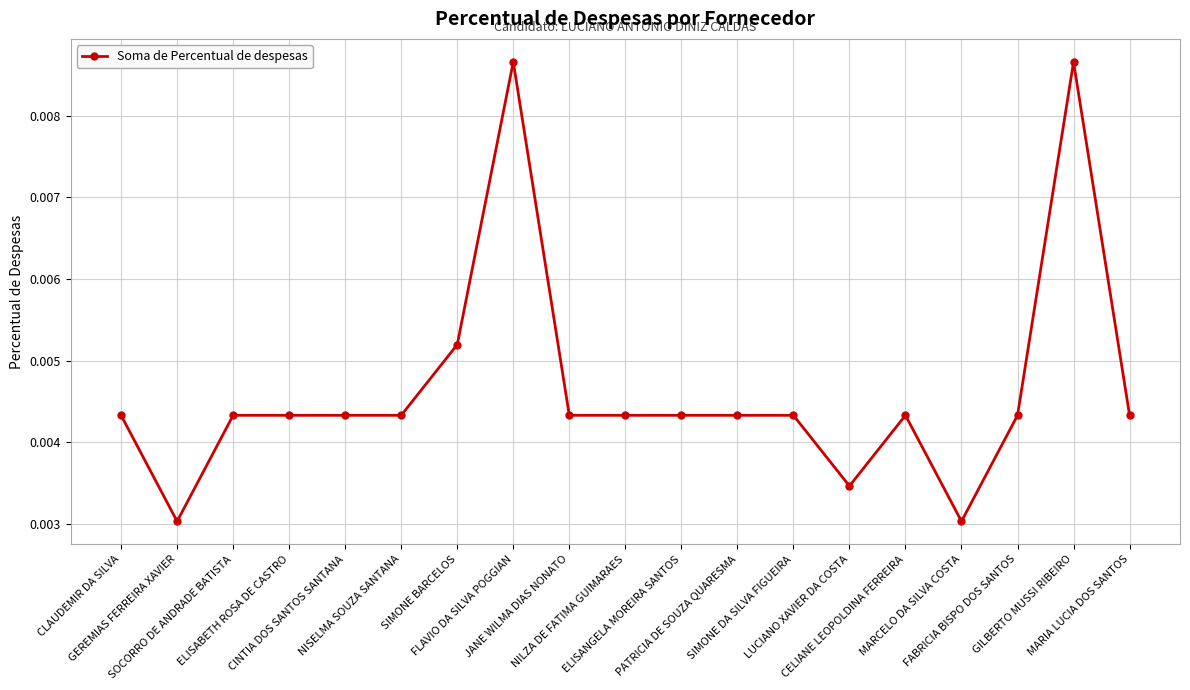

True or false: the data has more than 2 interior local peaks.

True